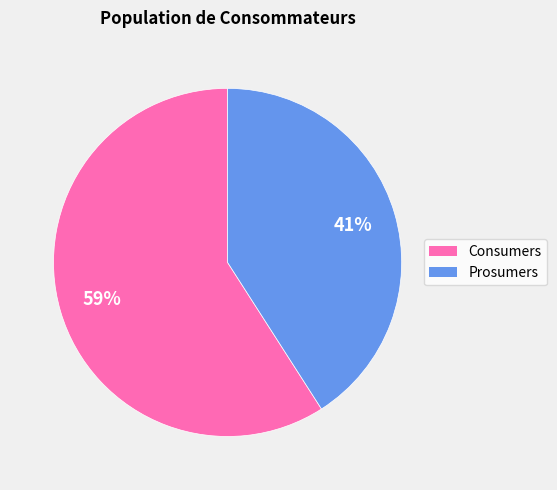

Do Prosumers and Consumers together represent more than half of the pie?

Yes